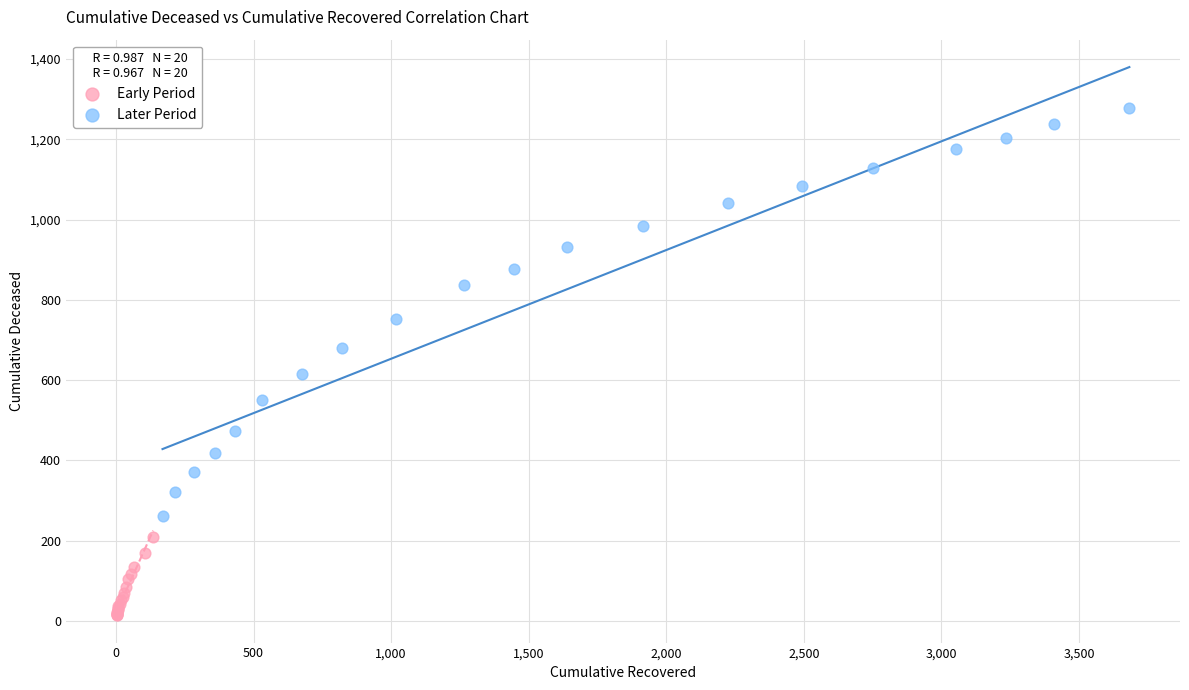

Which series reaches the maximum Y coordinate?

Later Period